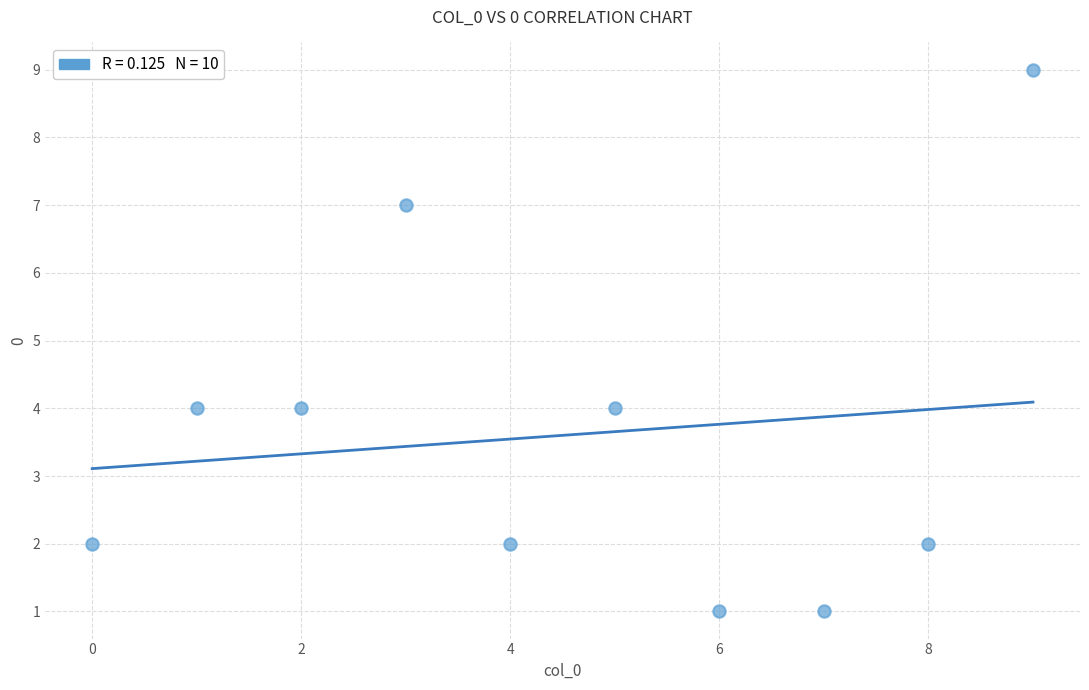

What is the average Y value?

4